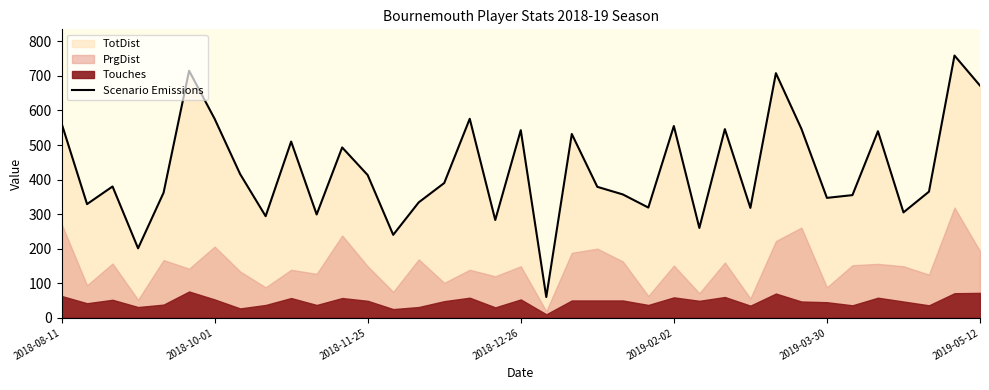

What position from the right is 28?

9